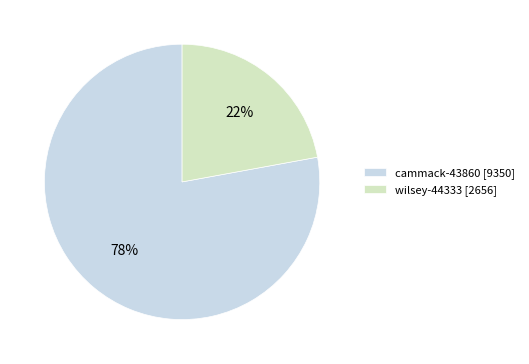

Which has a higher value, cammack-43860 or wilsey-44333?

cammack-43860